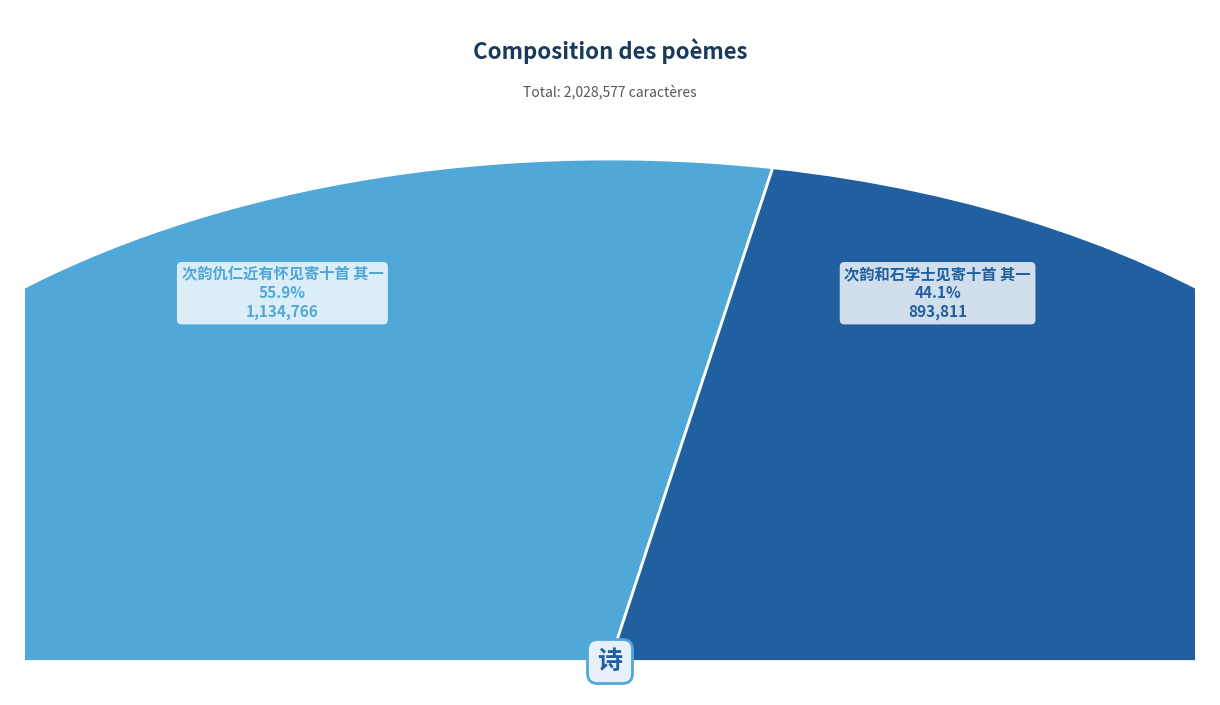

Count the number of slices in the pie.

2